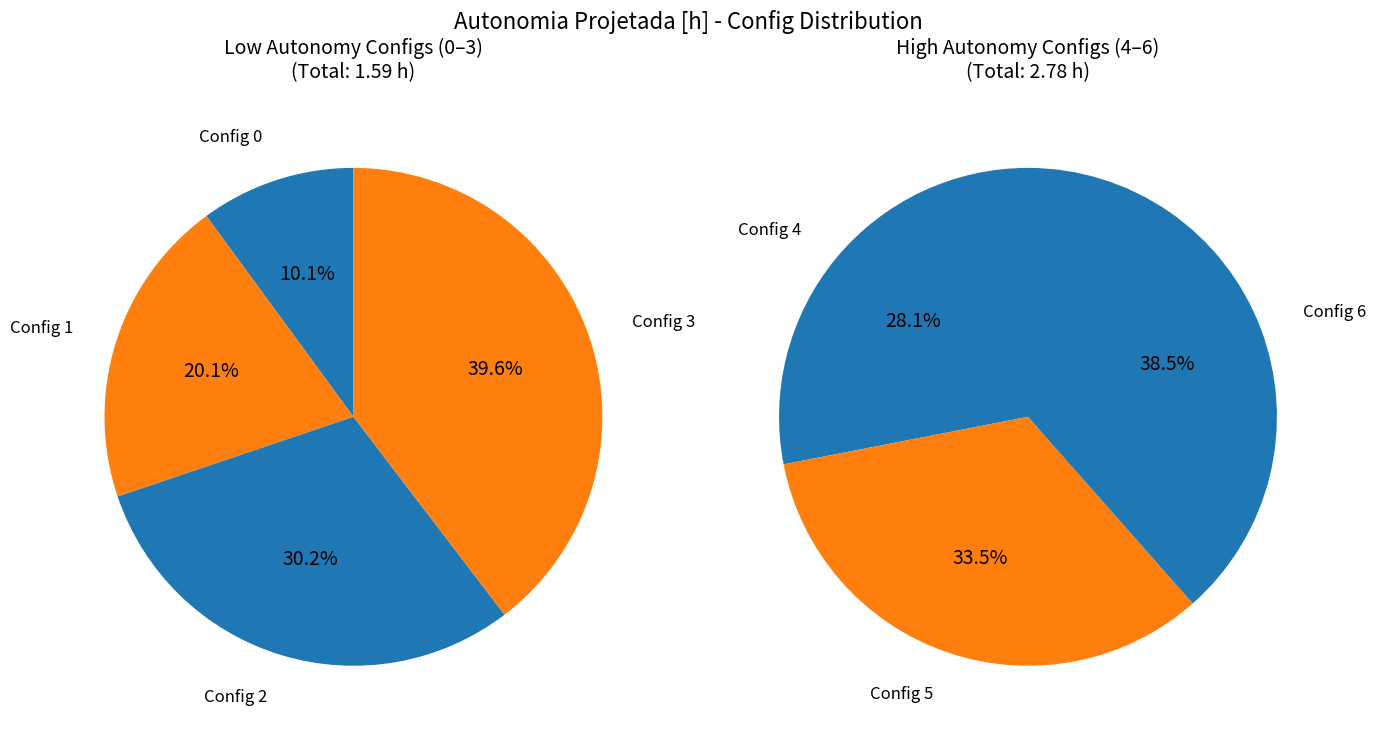

What is the largest slice in the pie chart?

6